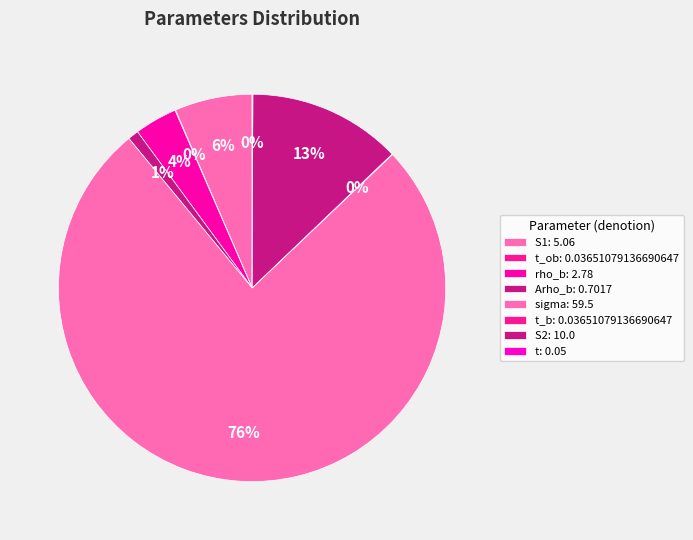

Rank the categories by value from highest to lowest.

sigma, S2, S1, rho_b, Arho_b, t, t_ob, t_b